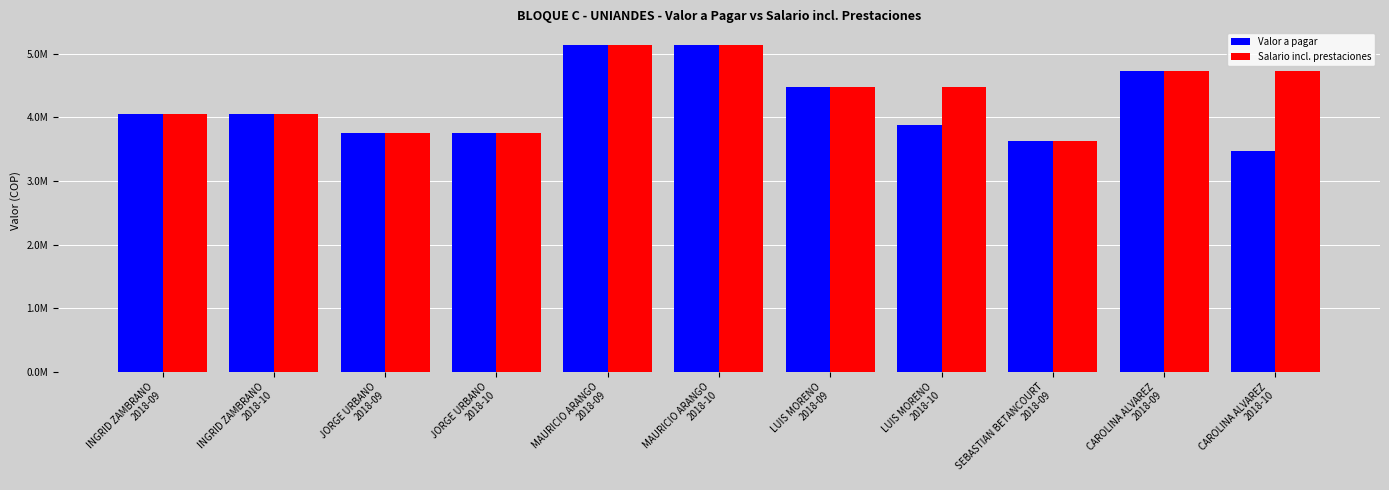

What is the sum of the Salario incl. prestaciones values at INGRID ZAMBRANO
2018-10 and INGRID ZAMBRANO
2018-09?

8099020.8